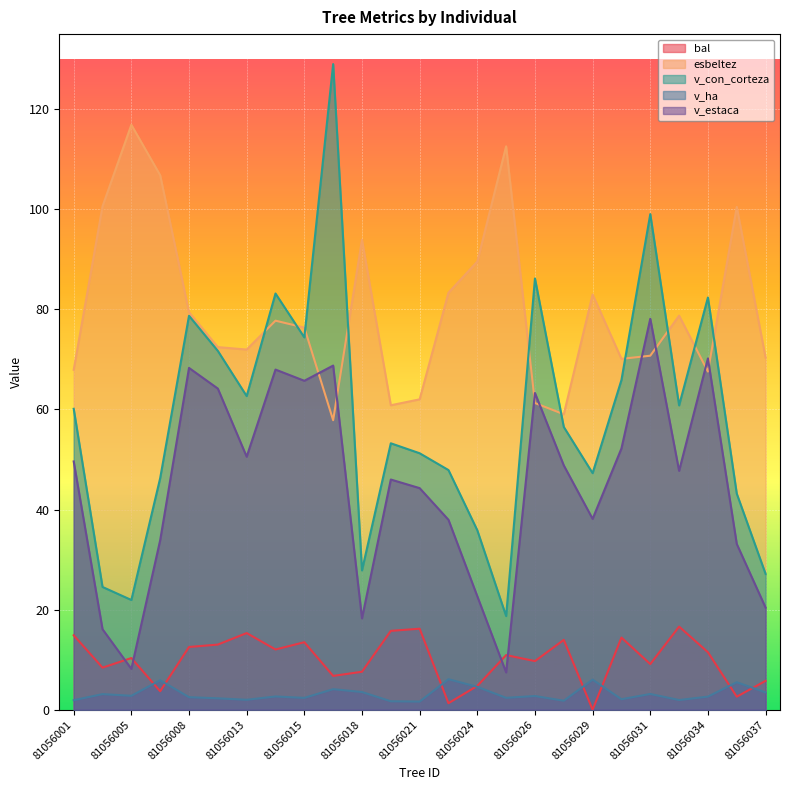

The value of v_con_corteza at 81056005 is 7.1. True or false?

False